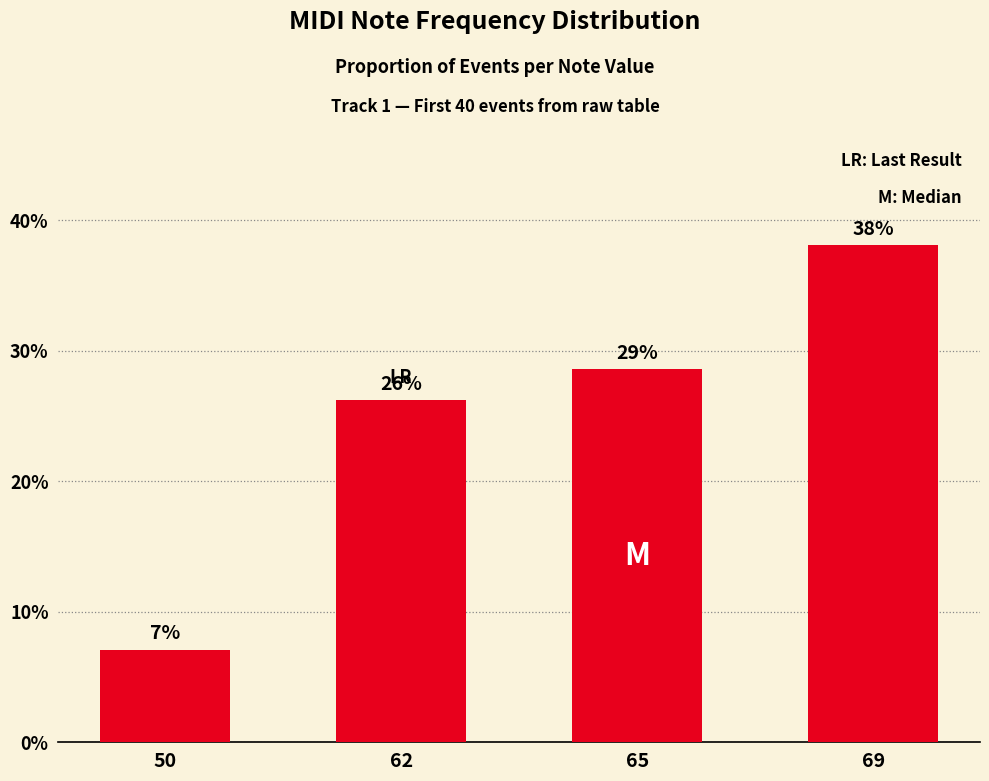

What is the maximum value shown in the chart?

38.1